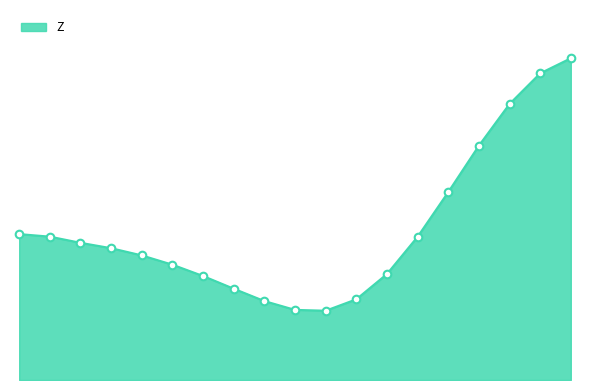

Is this an area chart (filled region under the line)?

Yes